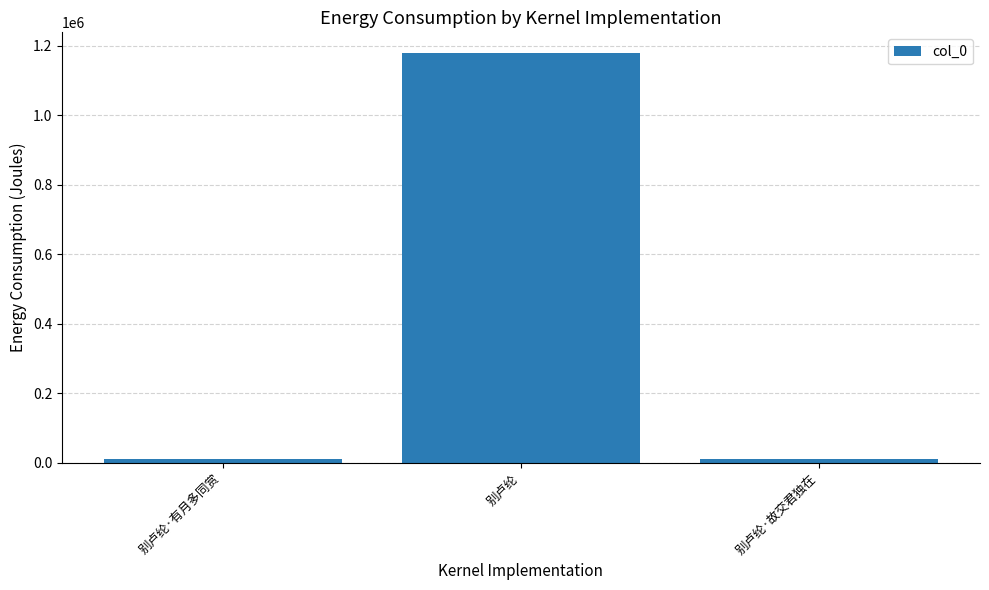

What is the ratio of the value at 别卢纶 to the value at 别卢纶·故交君独在?

97.8